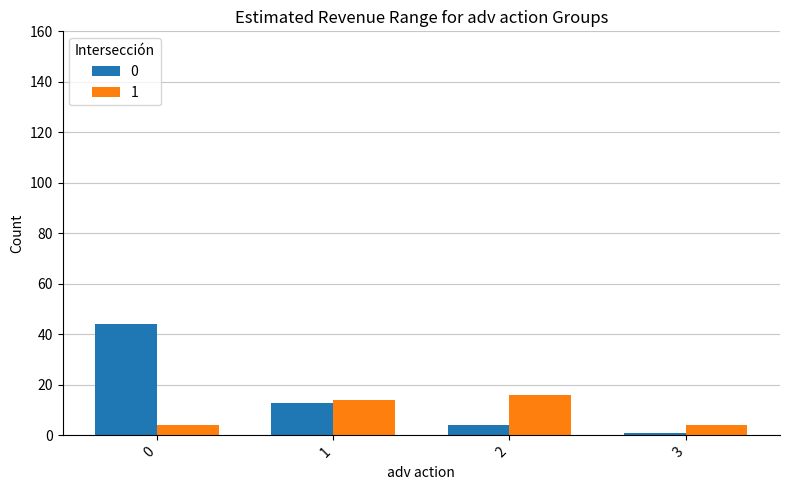

Is it true that 0 equals 1 at 3?

True